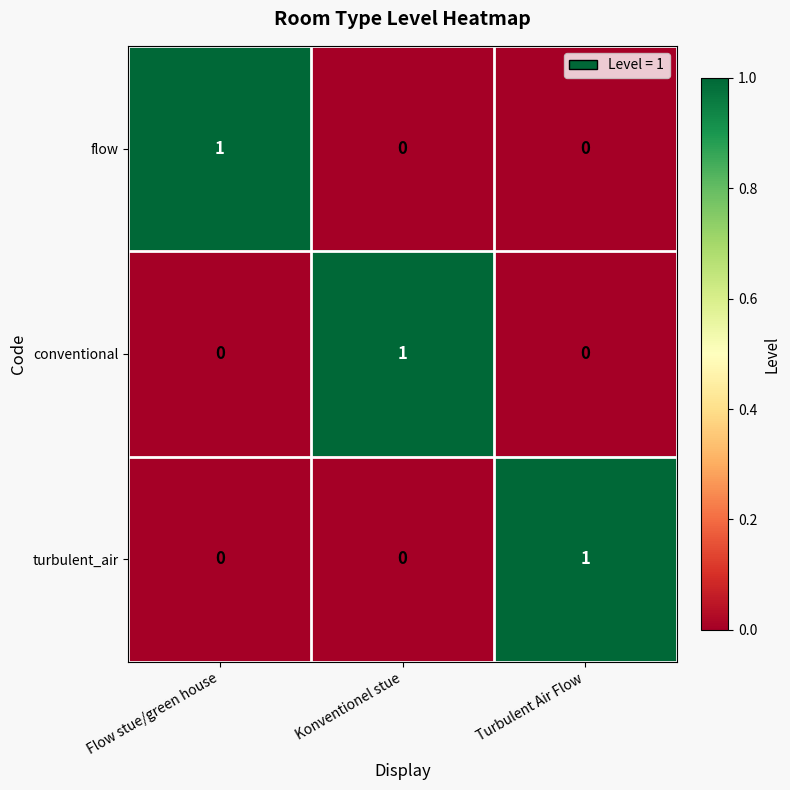

Which category has the highest value in the conventional series?

Konventionel stue